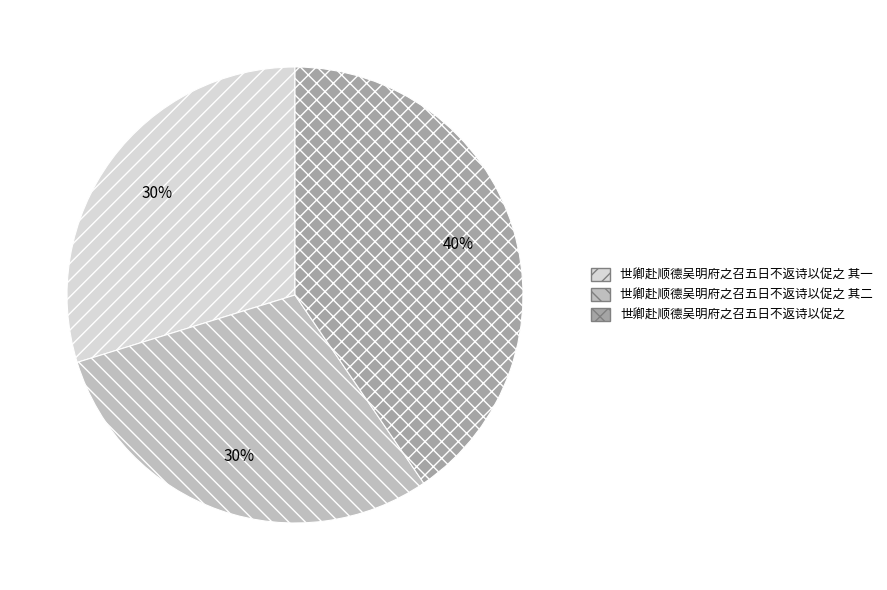

How many segments does this pie chart have?

3